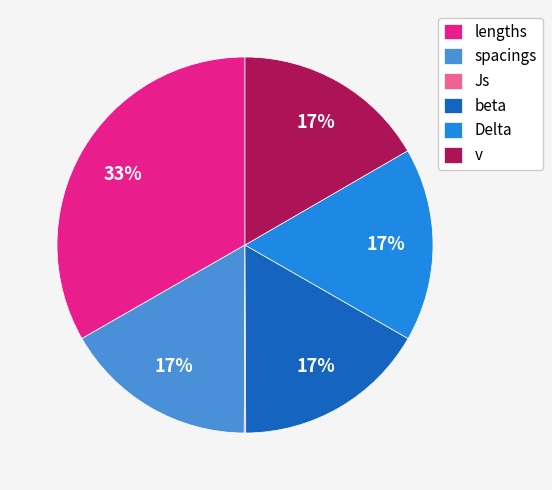

What percentage is the Delta slice, to the nearest percent?

17%